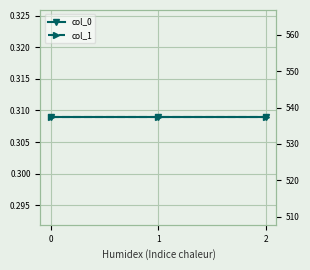

Reading right to left, what are all the values shown in this chart?

col_0: 2=0.3	1=0.3	0=0.3
col_1: 2=537.3	1=537.3	0=537.3